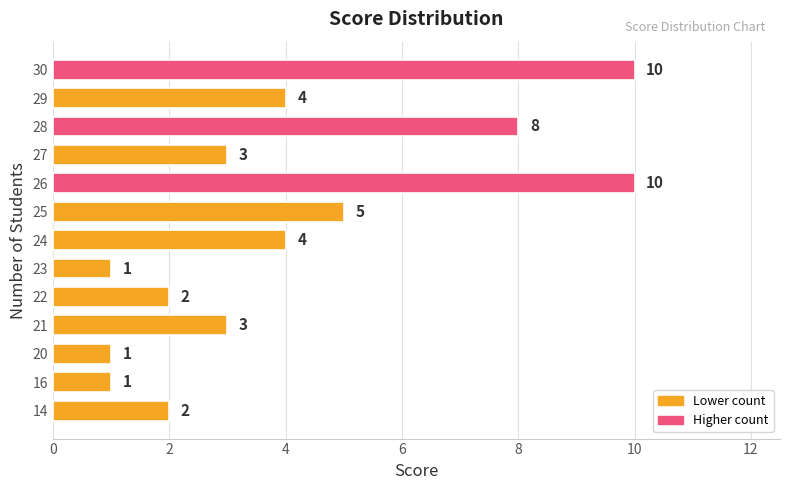

How many data points are less than 3?

5